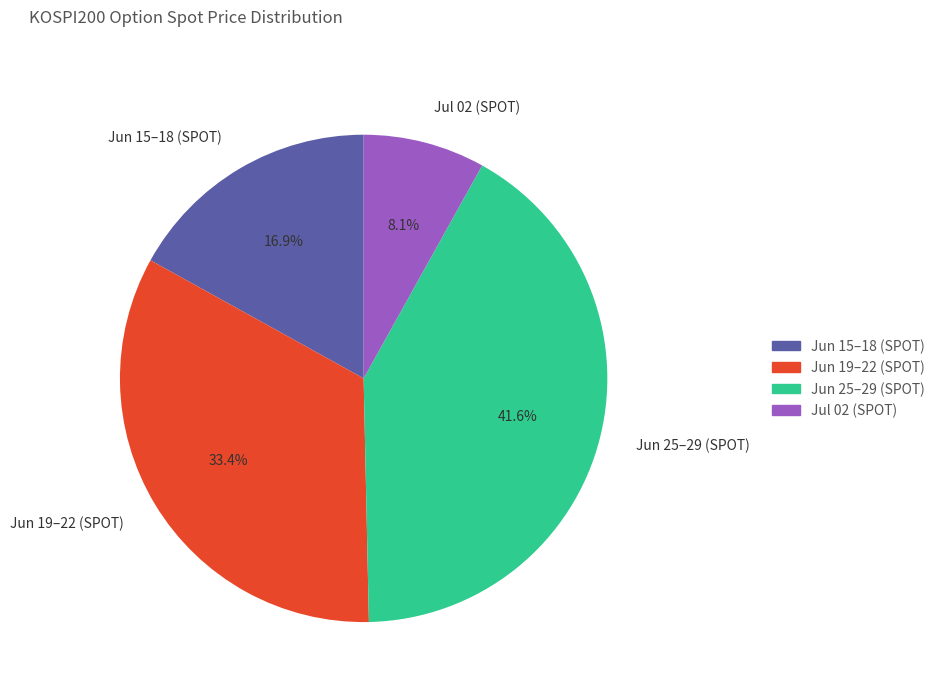

How many slices are in this pie chart?

4